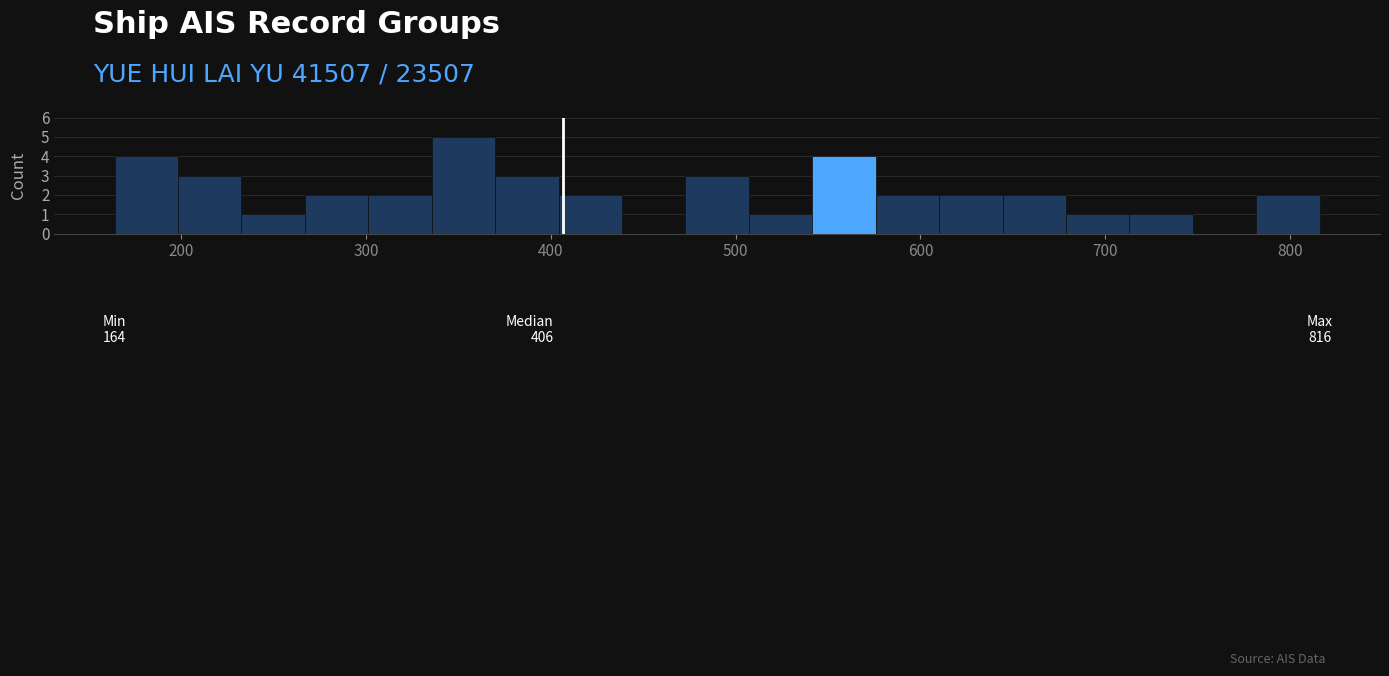

Read against the x-axis, roughly where is the centre of the tallest bar?

350